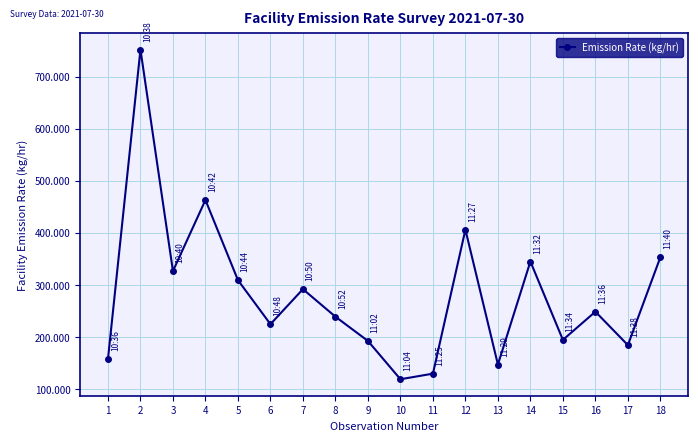

Which has a higher value, 11 or 12?

12